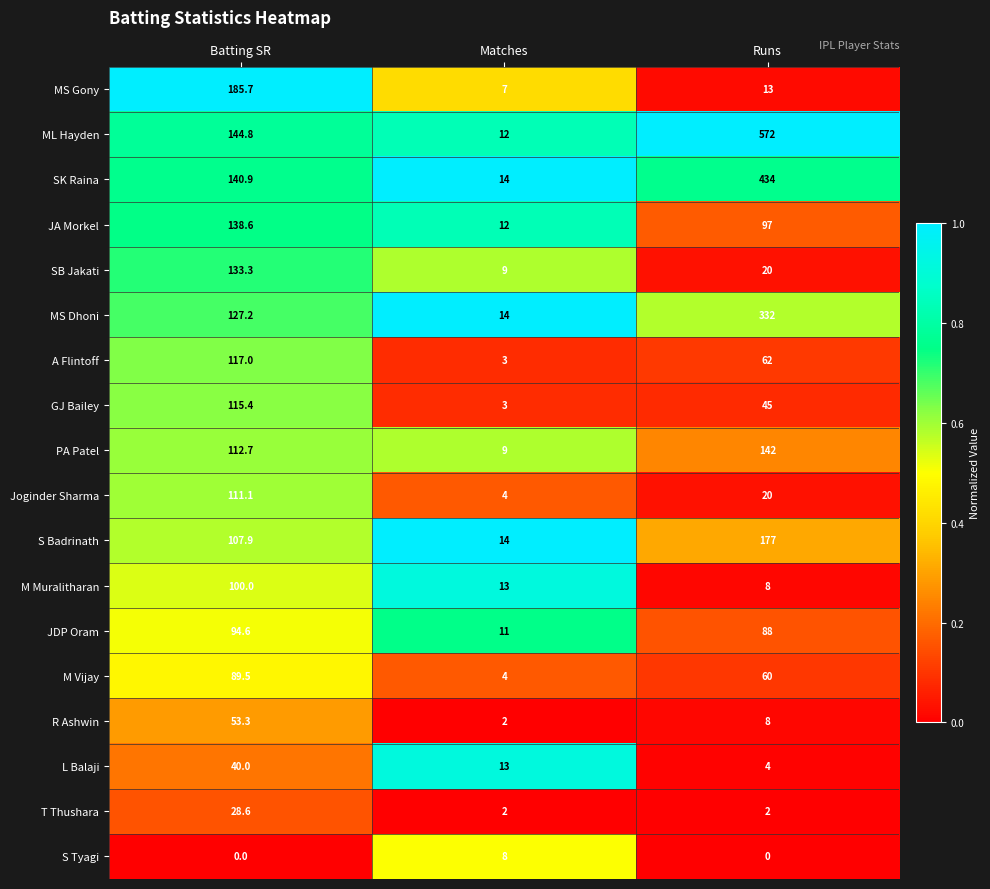

List the series in order of their peak value, lowest first.

S Tyagi, T Thushara, L Balaji, R Ashwin, M Vijay, JDP Oram, M Muralitharan, Joginder Sharma, GJ Bailey, A Flintoff, SB Jakati, JA Morkel, PA Patel, S Badrinath, MS Gony, MS Dhoni, SK Raina, ML Hayden